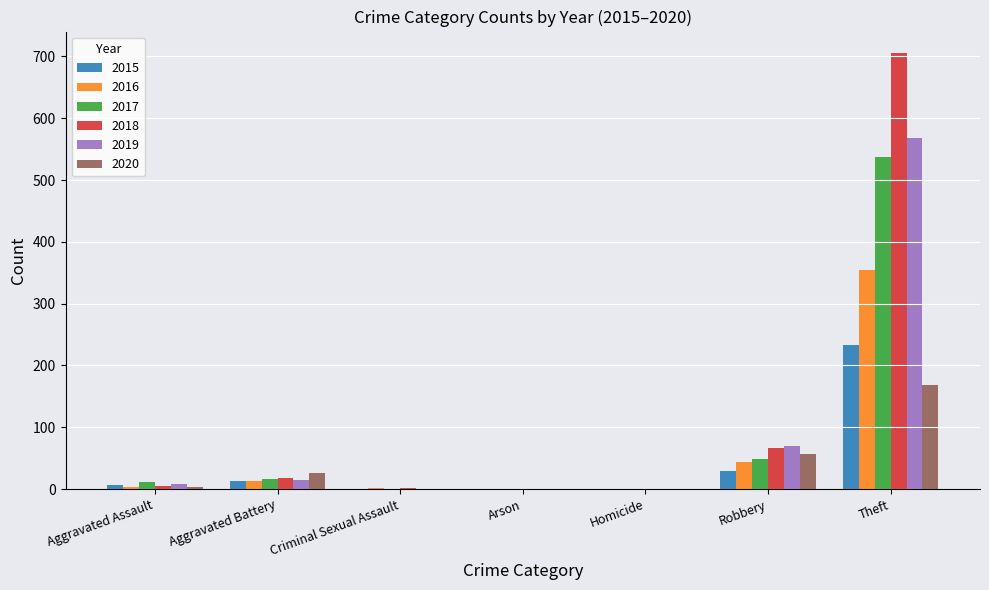

True or false: 2018 has a value of -493 at Arson.

False